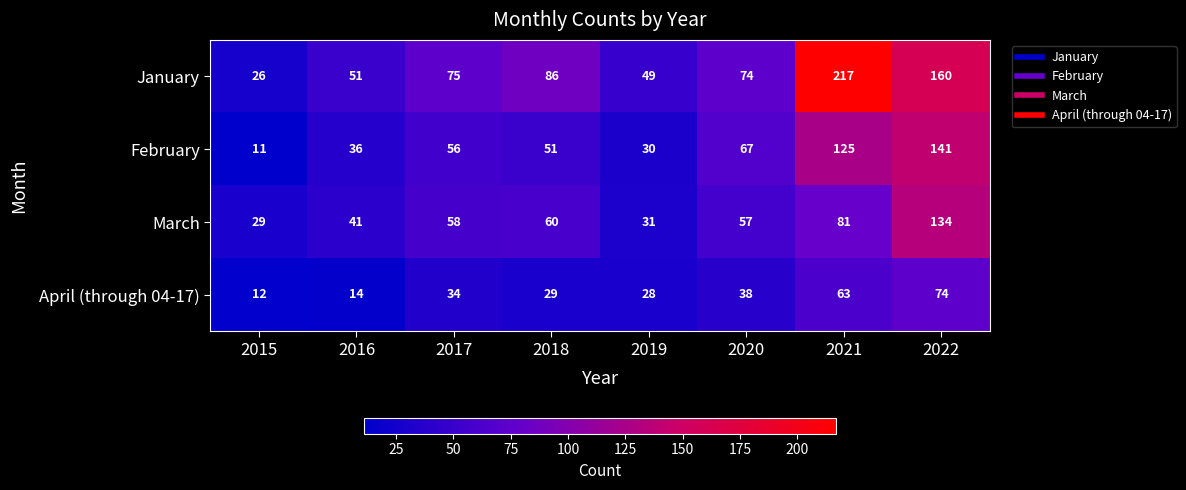

Which series has the largest total across all categories?

January